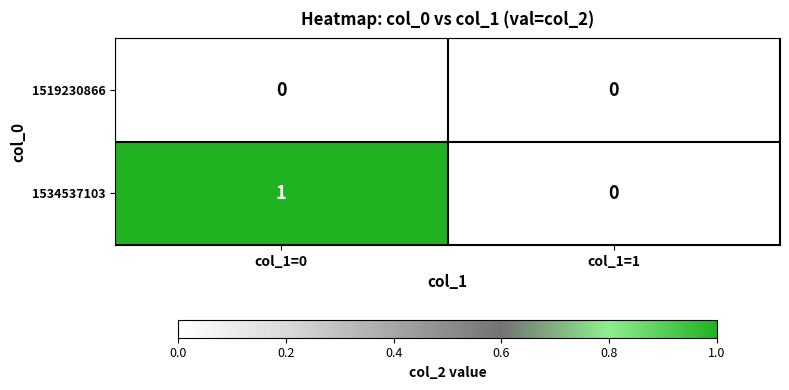

List the series in order of their peak value, lowest first.

1519230866, 1534537103